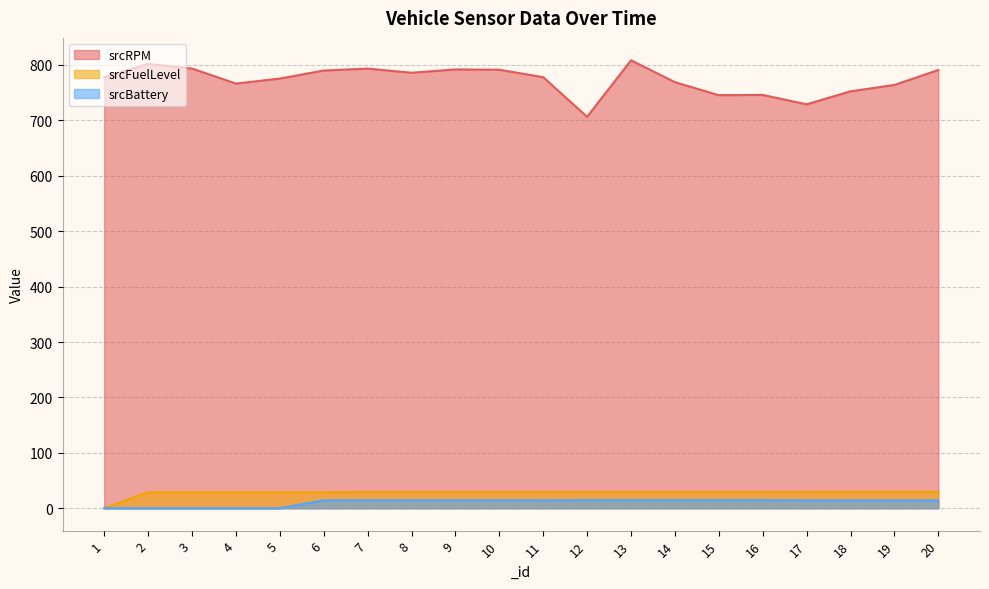

What is the difference between the highest and lowest values at 9?

777.8